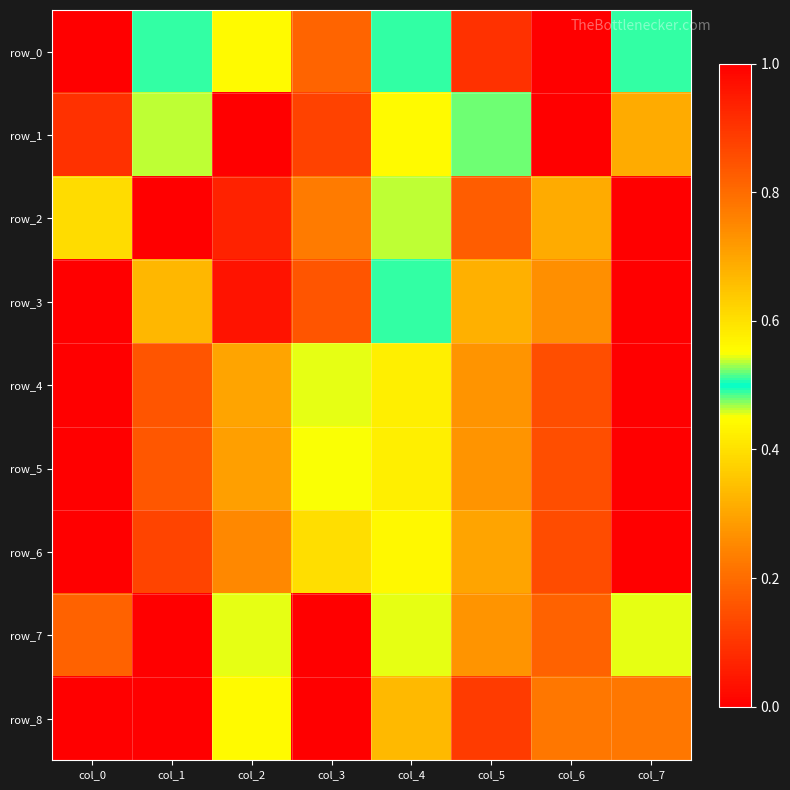

Which label corresponds to the smallest value in the chart?

col_6